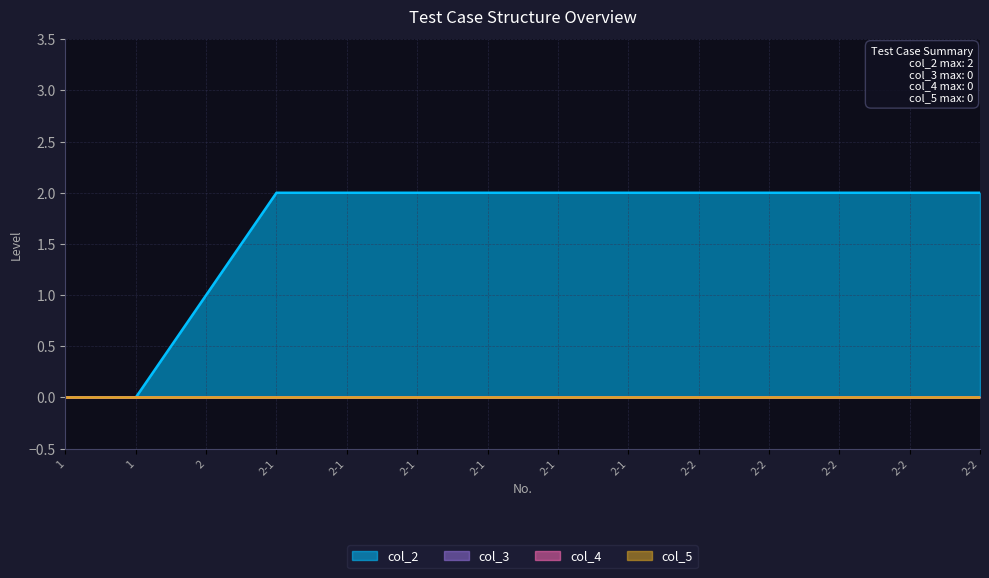

Reading left to right, extract all data points from this chart.

col_2: 1=0	1=0	2=1	2-1=2	2-1=2	2-1=2	2-1=2	2-1=2	2-1=2	2-2=2	2-2=2	2-2=2	2-2=2	2-2=2
col_3: 1=0	1=0	2=0	2-1=0	2-1=0	2-1=0	2-1=0	2-1=0	2-1=0	2-2=0	2-2=0	2-2=0	2-2=0	2-2=0
col_4: 1=0	1=0	2=0	2-1=0	2-1=0	2-1=0	2-1=0	2-1=0	2-1=0	2-2=0	2-2=0	2-2=0	2-2=0	2-2=0
col_5: 1=0	1=0	2=0	2-1=0	2-1=0	2-1=0	2-1=0	2-1=0	2-1=0	2-2=0	2-2=0	2-2=0	2-2=0	2-2=0